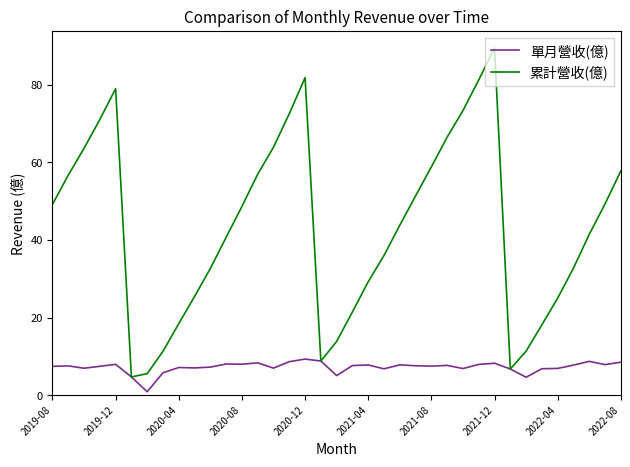

What is the greatest value displayed?

89.5